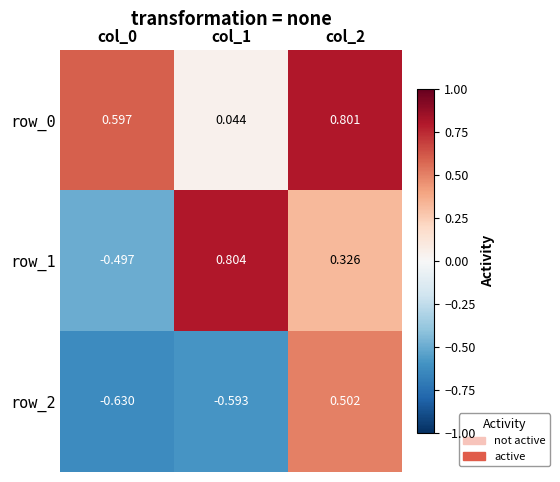

What is the average value of the row_2 series?

-0.2